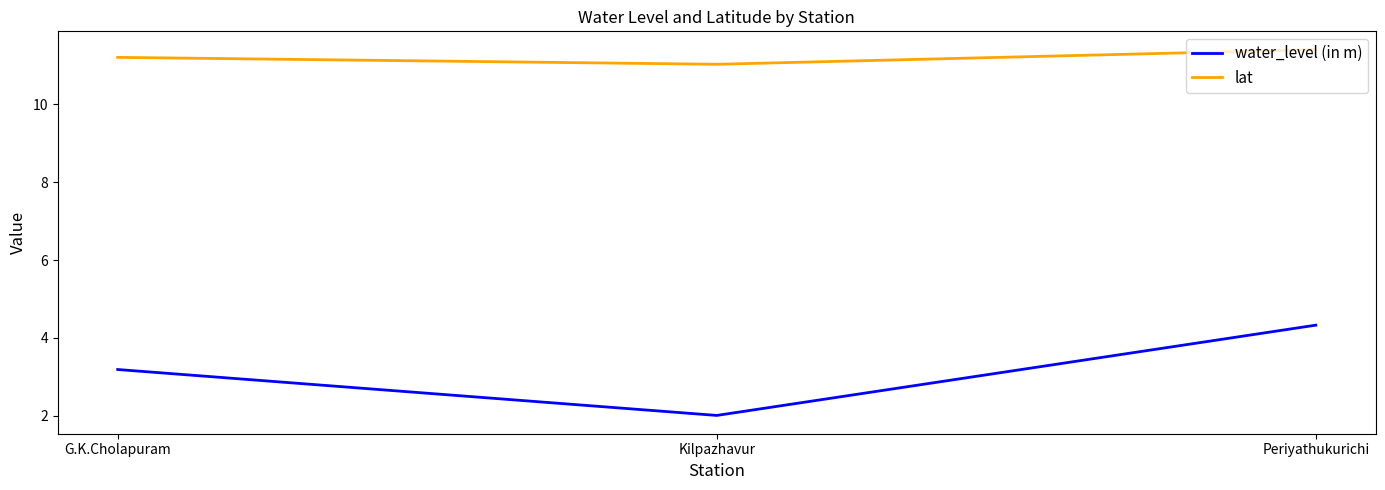

What position from the right is Kilpazhavur?

2